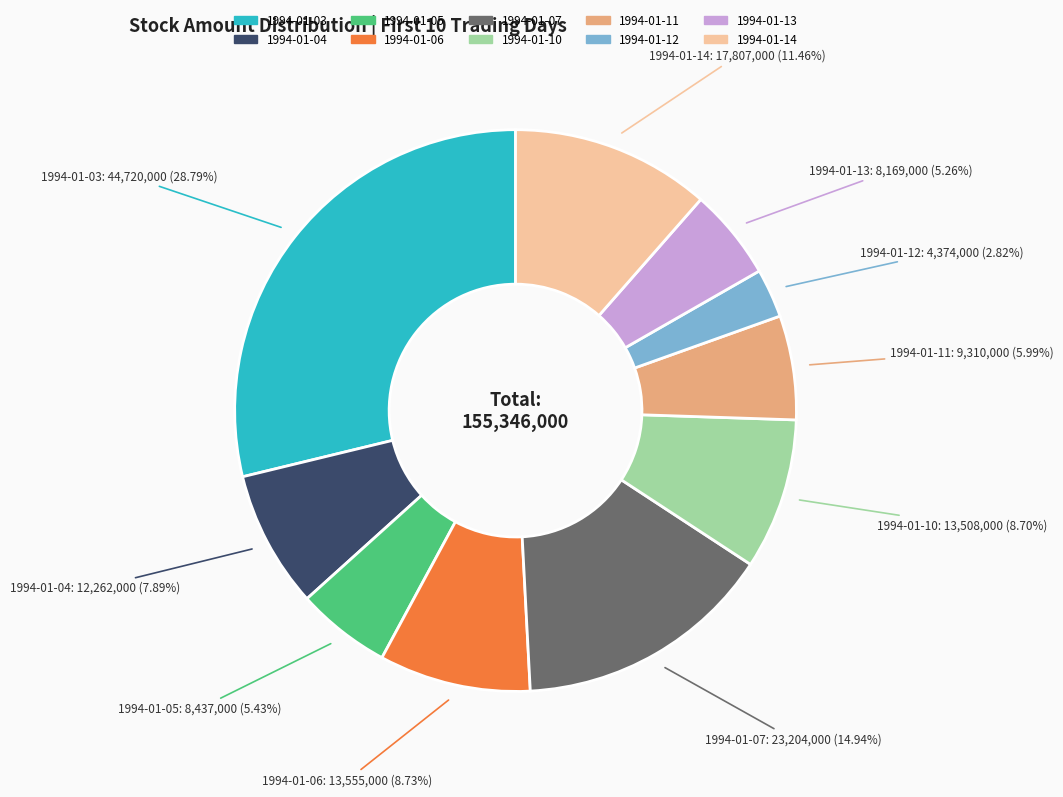

Is there a majority slice in this chart?

No